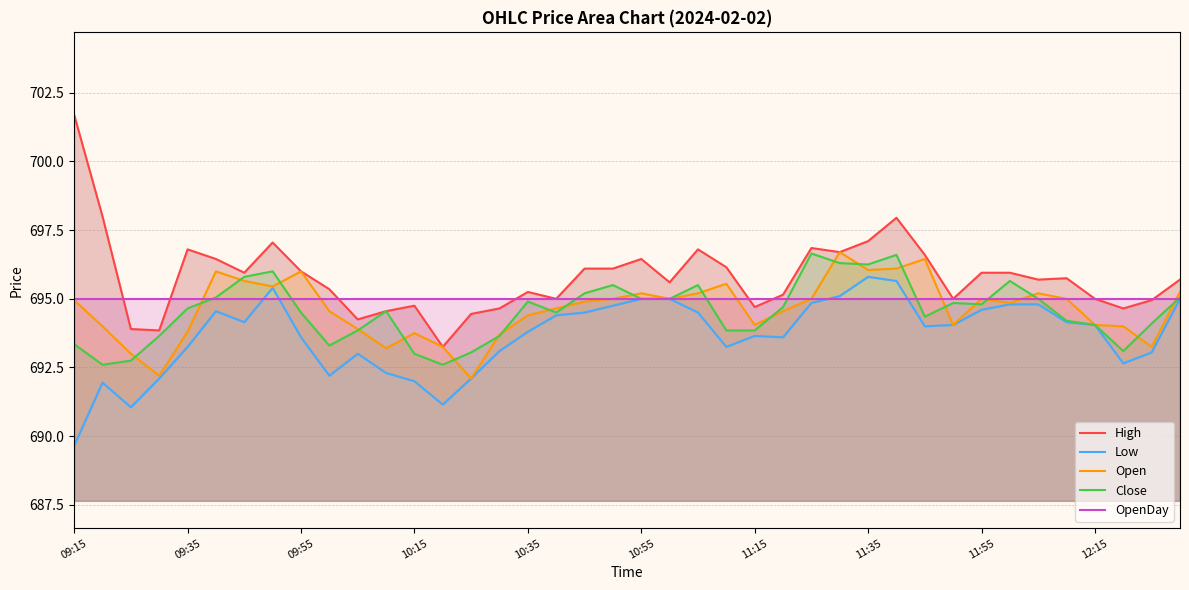

What is the highest value of the OpenDay series?

695.0